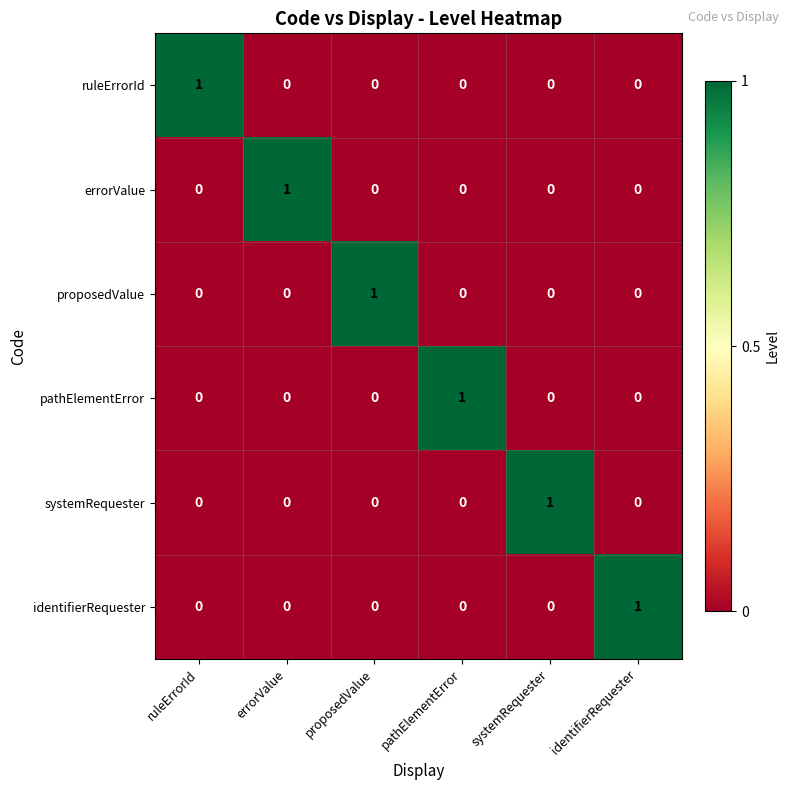

Which category has the highest value in the errorValue series?

errorValue